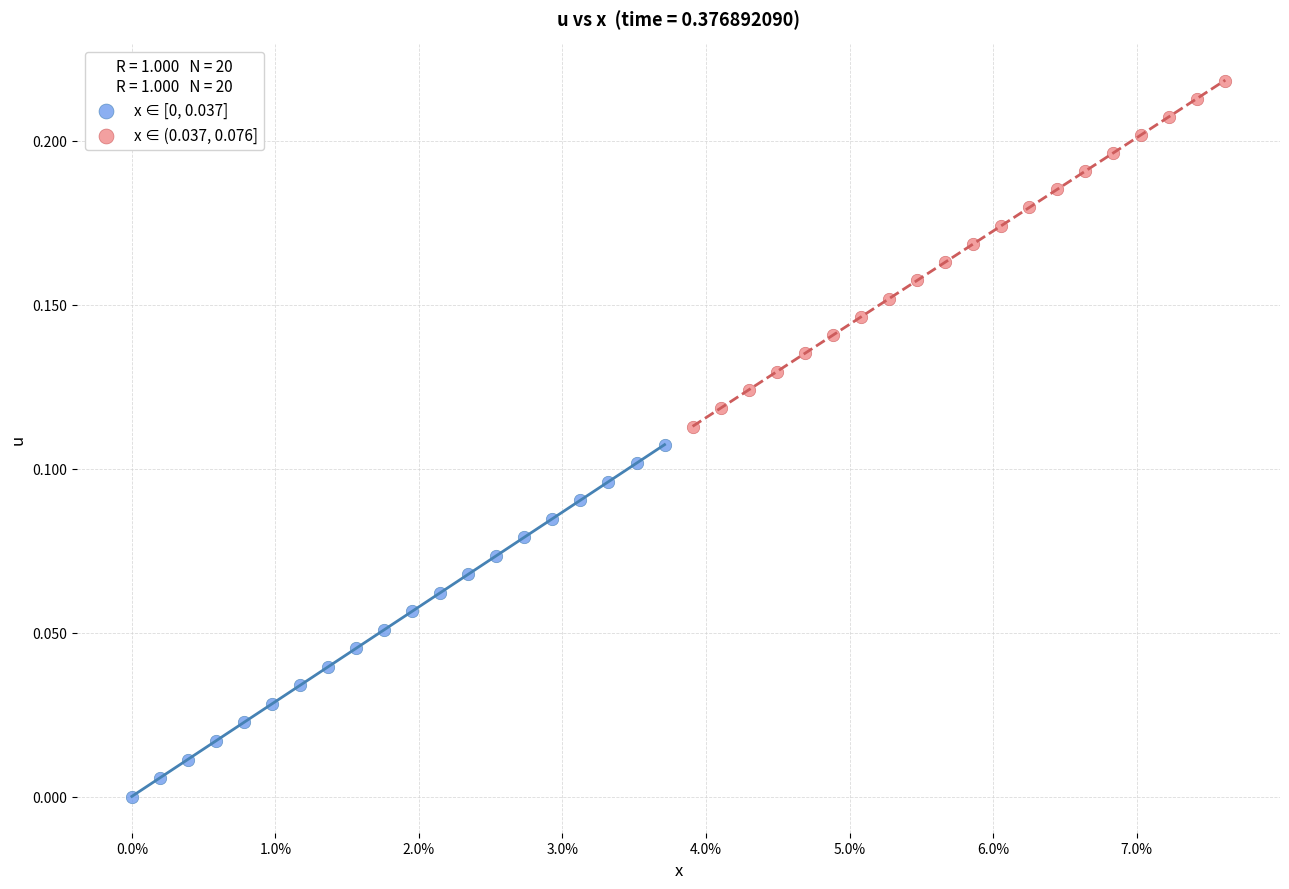

Which series contains the highest Y value?

x ∈ (0.037, 0.076]